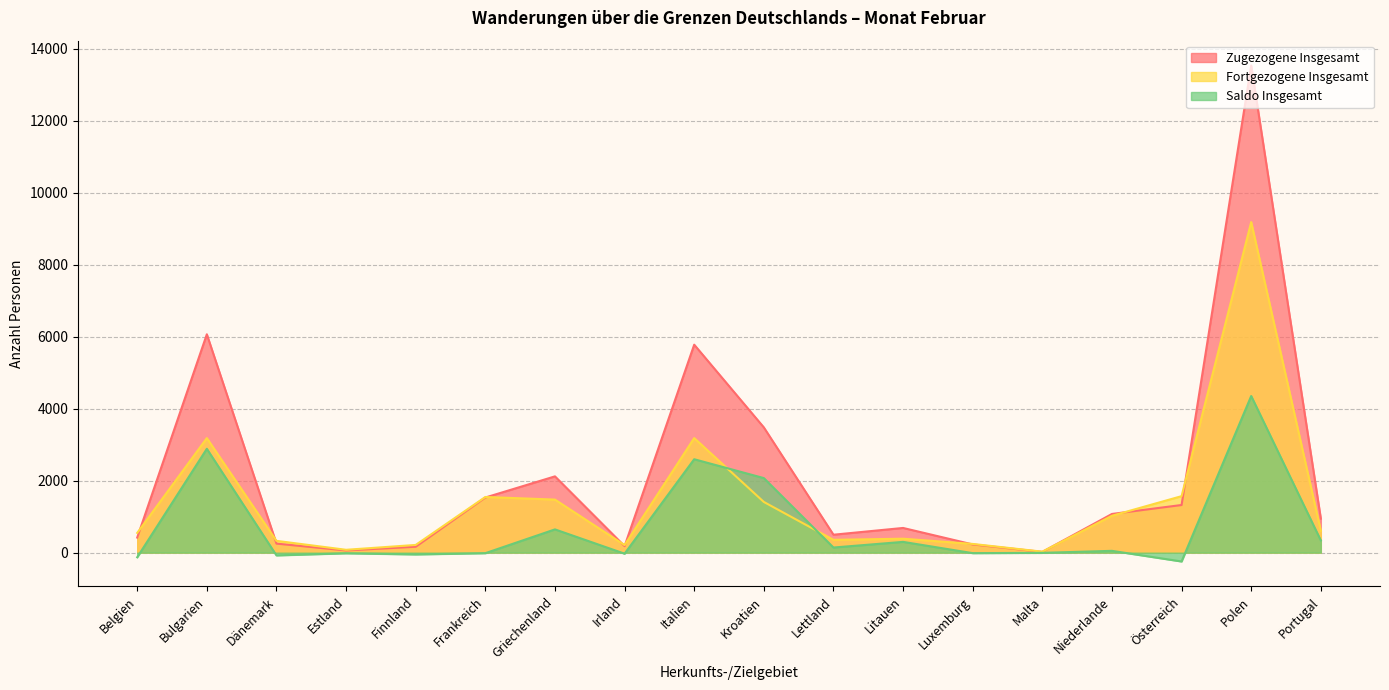

At how many categories does at least one series exceed 1947?

5